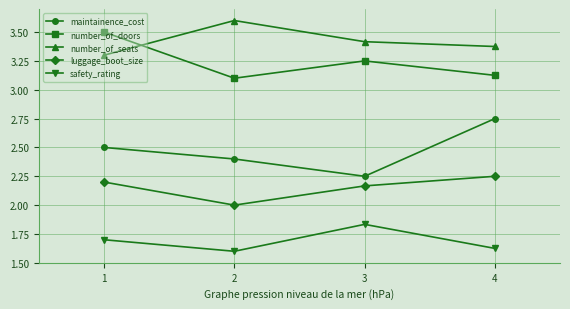

What is the sum of the number_of_seats values at 2 and 3?

7.0